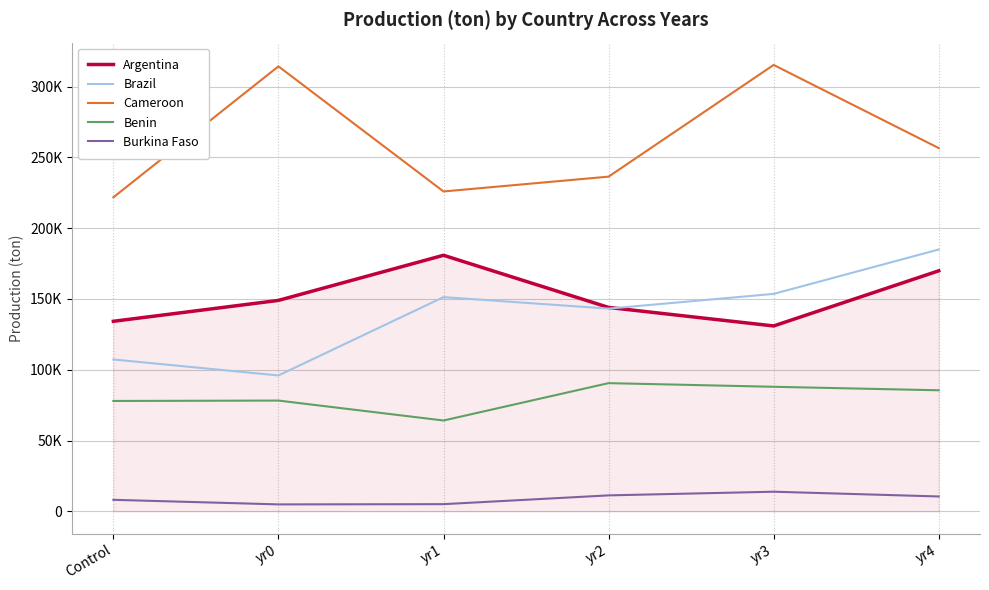

Is it true that Cameroon equals 236380.0 at yr2?

True